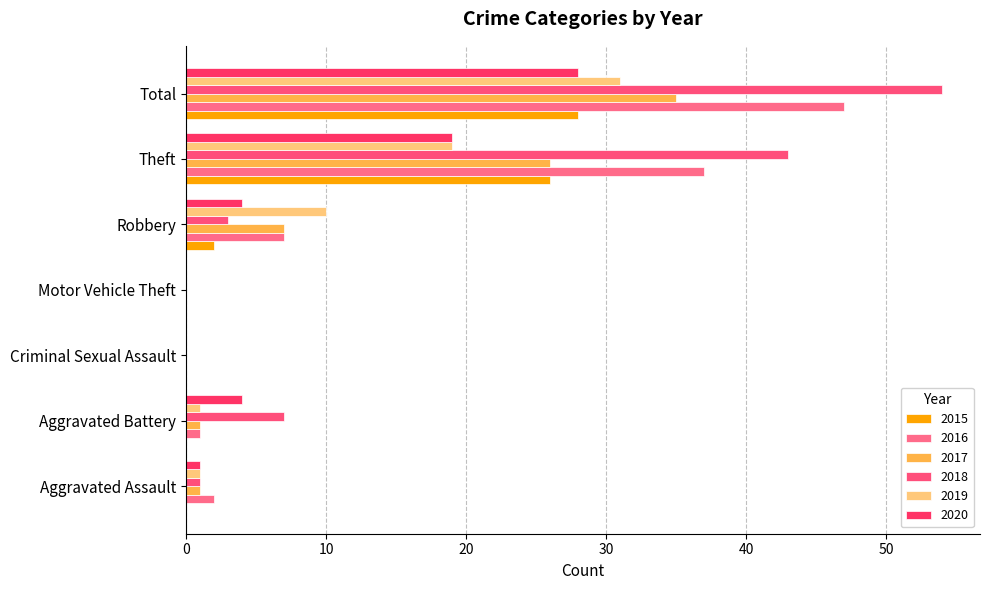

What position from the left is Aggravated Assault?

1